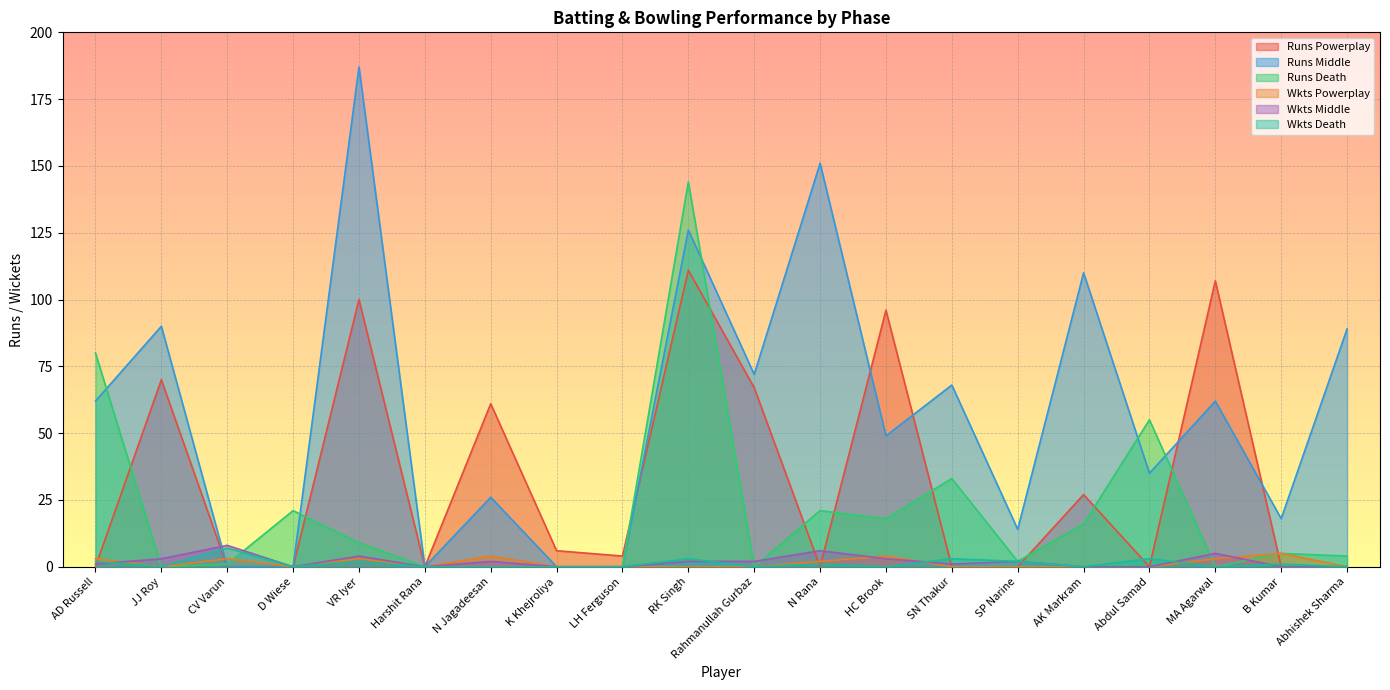

How many distinct data groups are displayed?

6